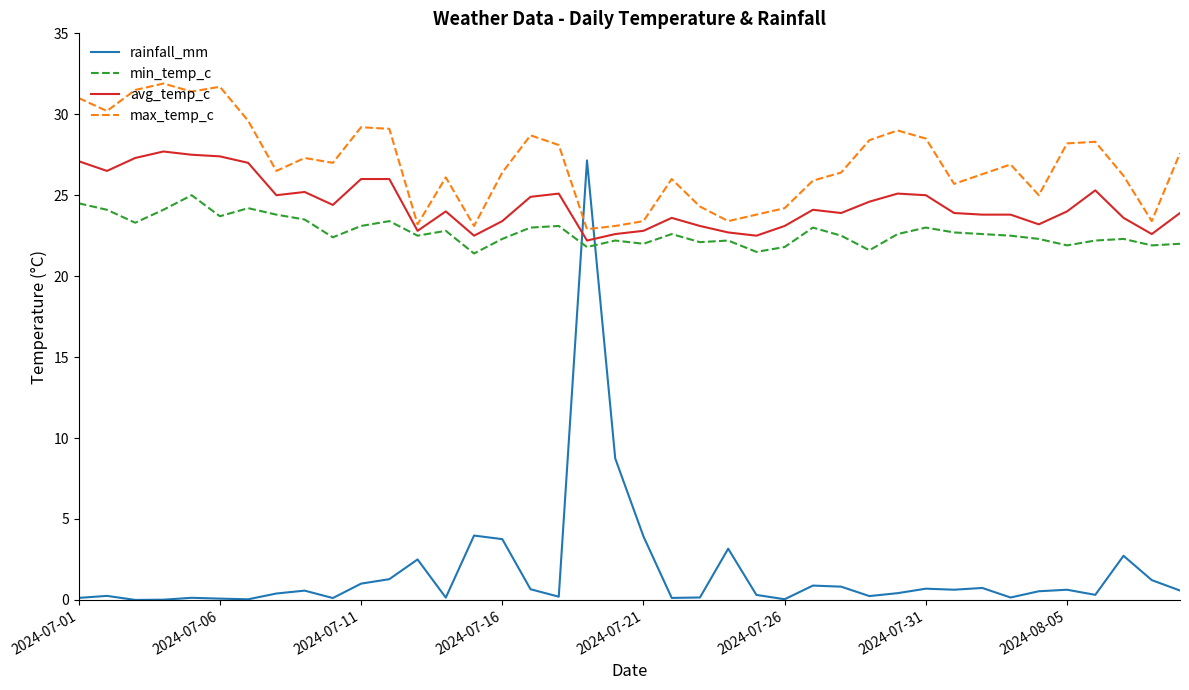

Which series has the largest range (max minus min)?

rainfall_mm